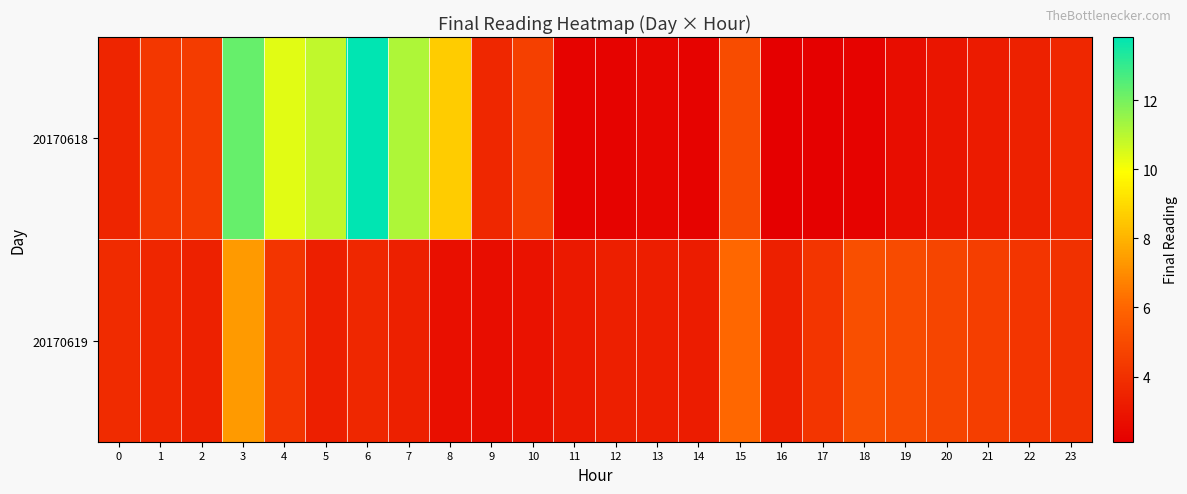

Which series has the largest total across all categories?

20170618